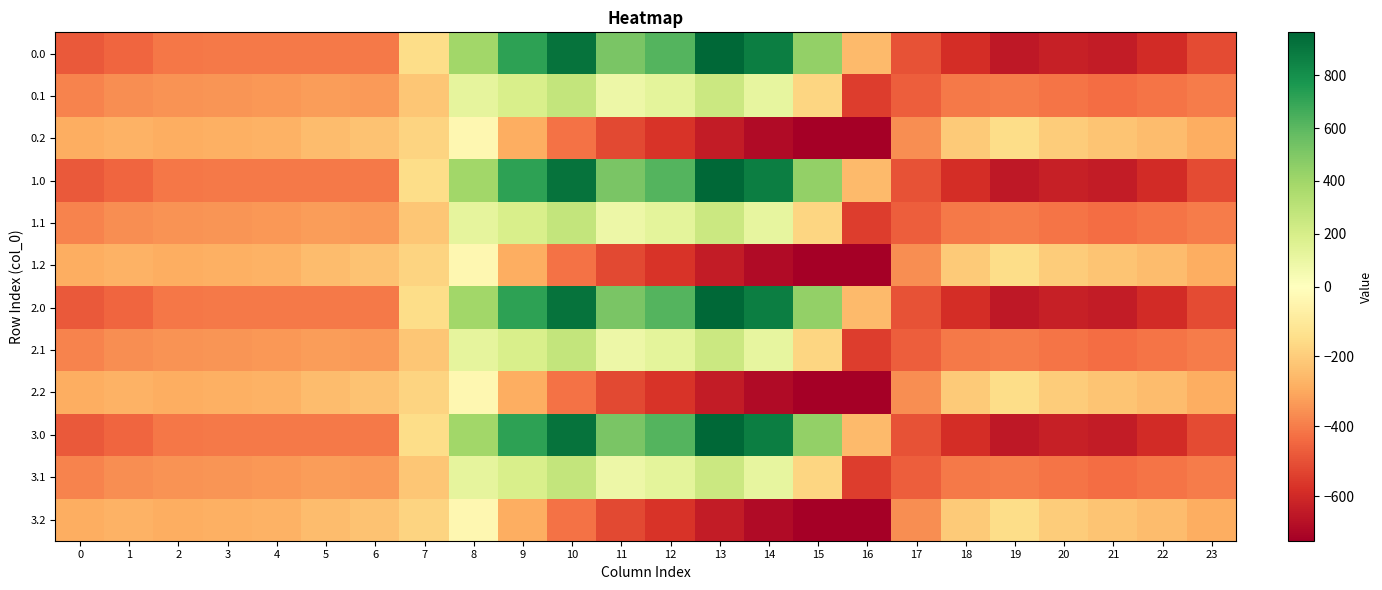

Which category has the highest value across all series?

13